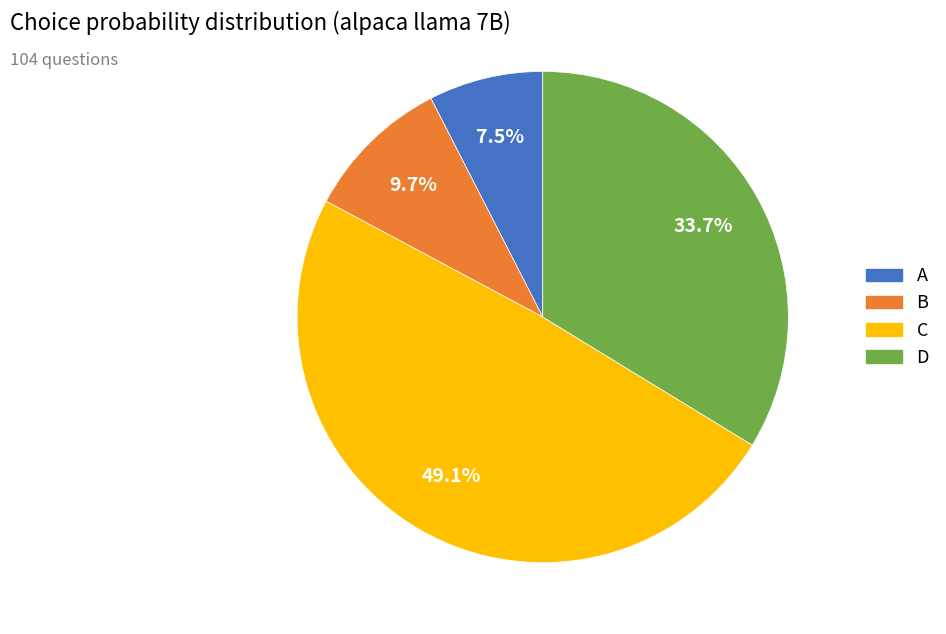

Does C represent more than half of the total?

No